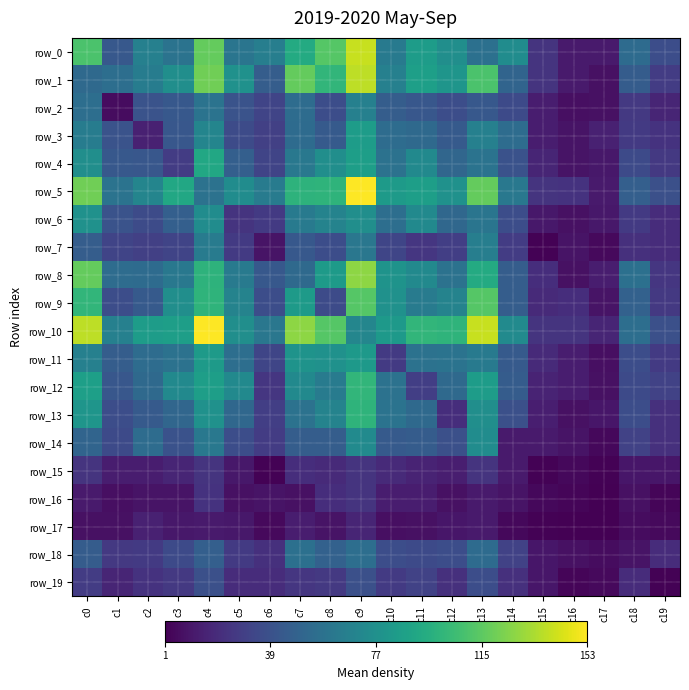

How many categories are shown in the chart?

20